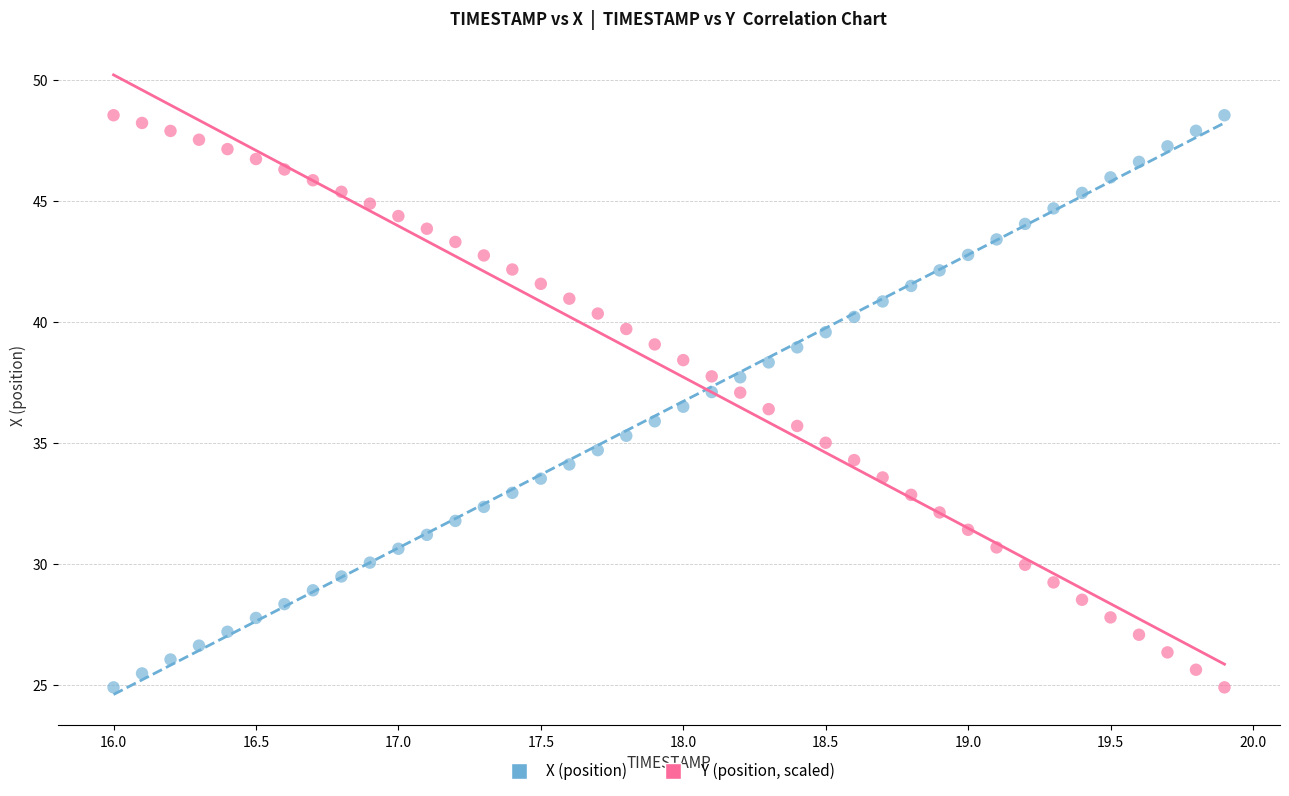

Across all data points, what is the range of Y values (max minus min)?

23.6